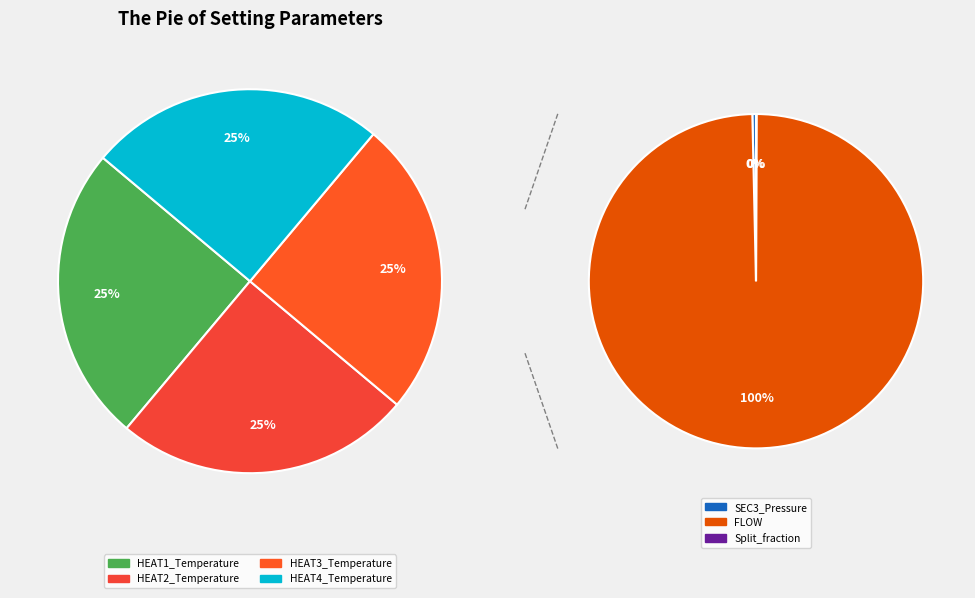

Rank the categories by value from highest to lowest.

FLOW, HEAT1_Temperature, HEAT2_Temperature, HEAT3_Temperature, HEAT4_Temperature, SEC3_Pressure, Split_fraction